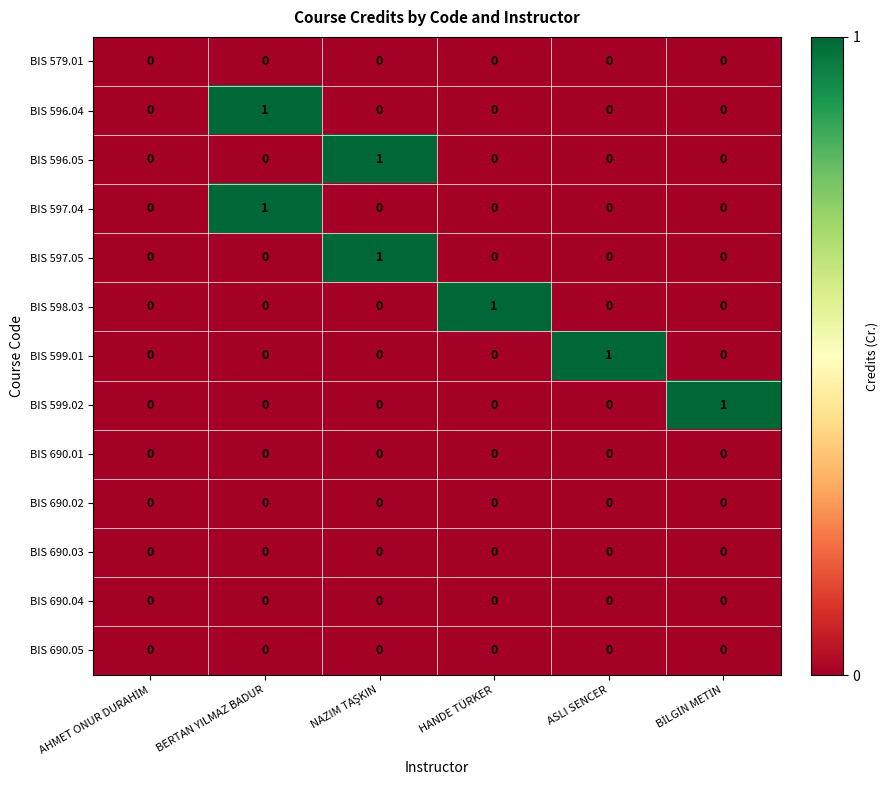

True or false: BIS 596.05 has a value of 0 at HANDE TÜRKER.

True